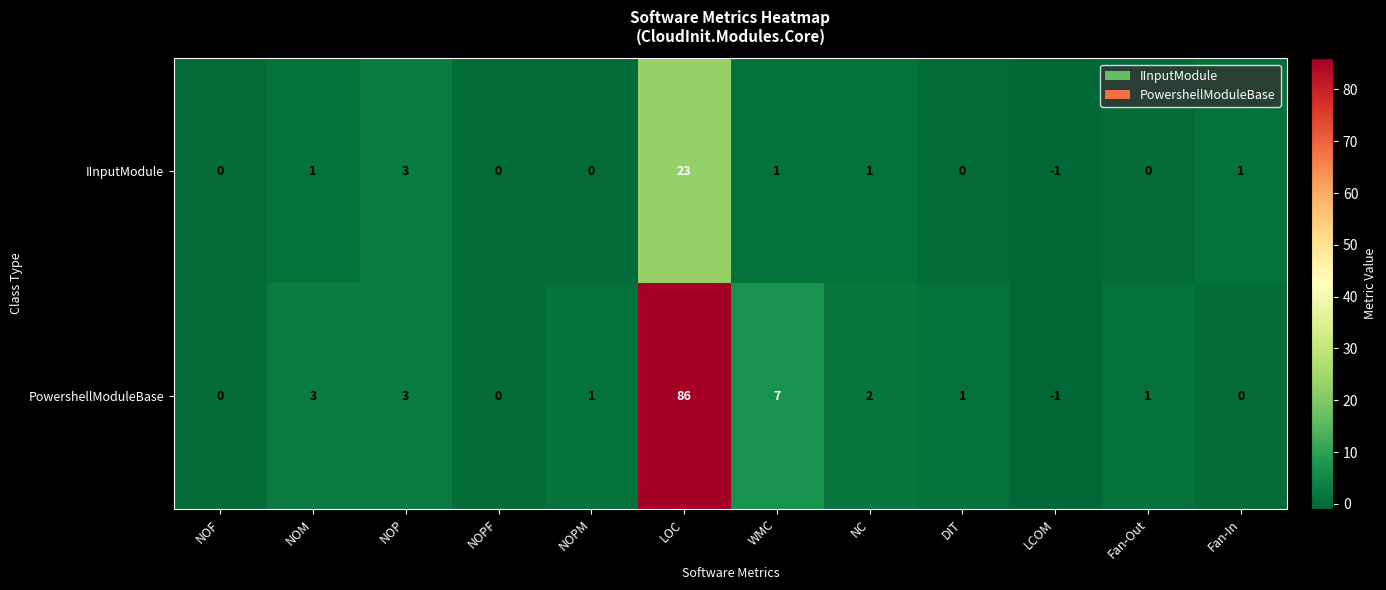

Reading left to right, what are all the values shown in this chart?

IInputModule: NOF=0	NOM=1	NOP=3	NOPF=0	NOPM=0	LOC=23	WMC=1	NC=1	DIT=0	LCOM=-1	Fan-Out=0	Fan-In=1
PowershellModuleBase: NOF=0	NOM=3	NOP=3	NOPF=0	NOPM=1	LOC=86	WMC=7	NC=2	DIT=1	LCOM=-1	Fan-Out=1	Fan-In=0